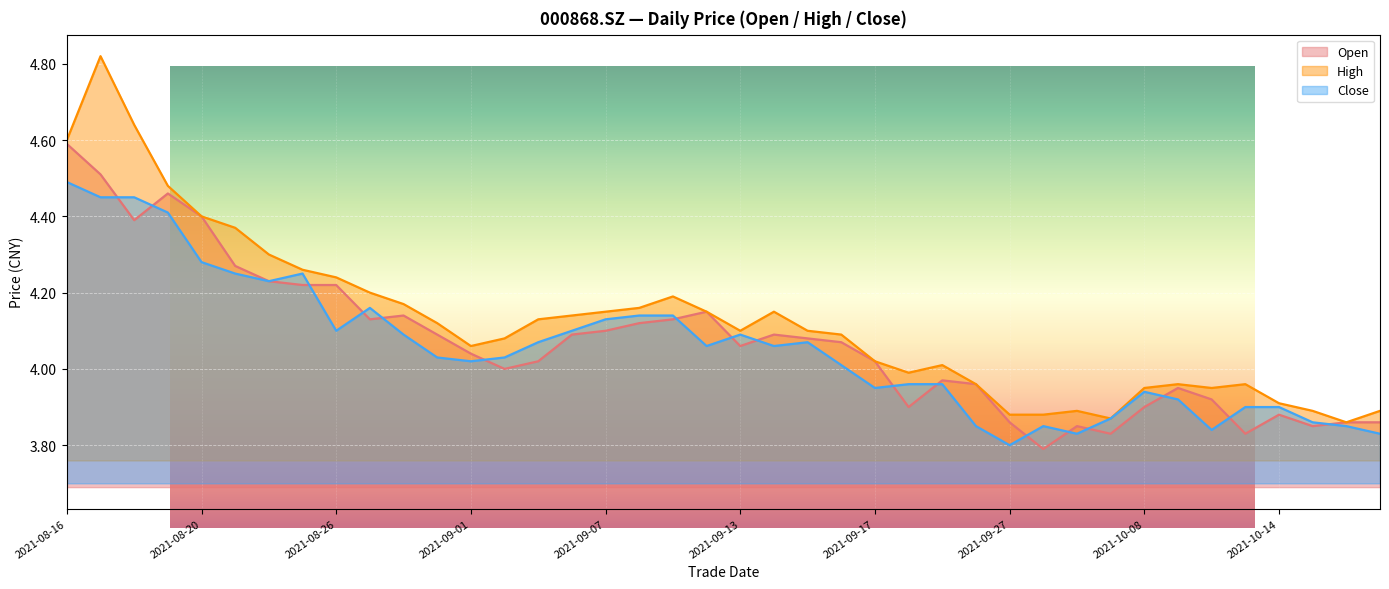

At which category does the chart reach its peak across all series?

20210817